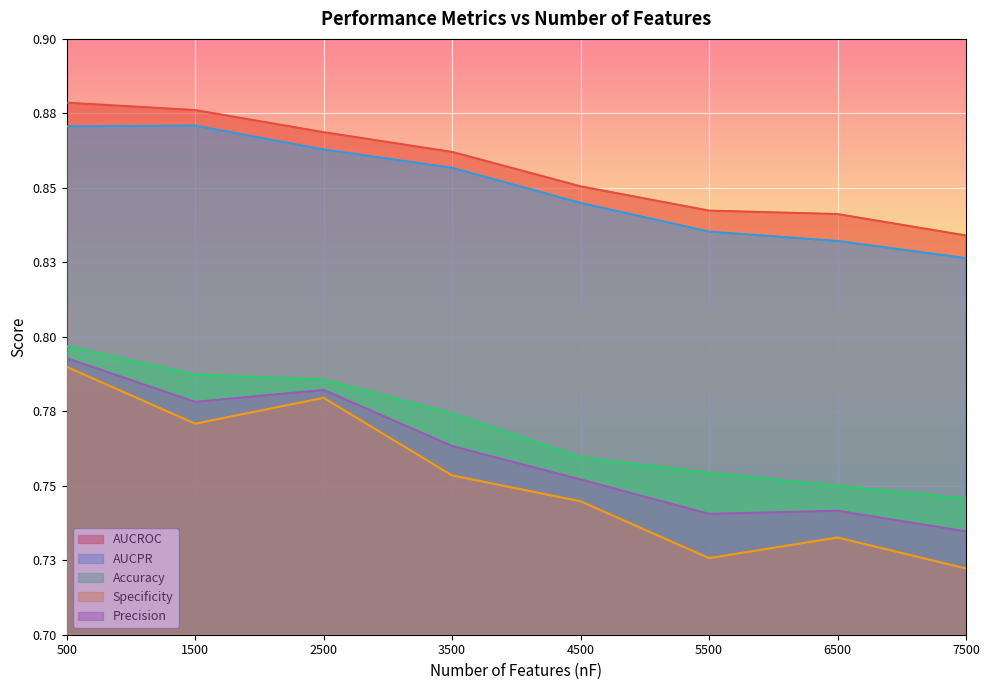

Reading left to right, transcribe all the data shown in this chart.

AUCROC: 0.9	0.9	0.9	0.9	0.9	0.8	0.8	0.8
AUCPR: 0.9	0.9	0.9	0.9	0.8	0.8	0.8	0.8
Accuracy: 0.8	0.8	0.8	0.8	0.8	0.8	0.8	0.7
Specificity: 0.8	0.8	0.8	0.8	0.7	0.7	0.7	0.7
Precision: 0.8	0.8	0.8	0.8	0.8	0.7	0.7	0.7